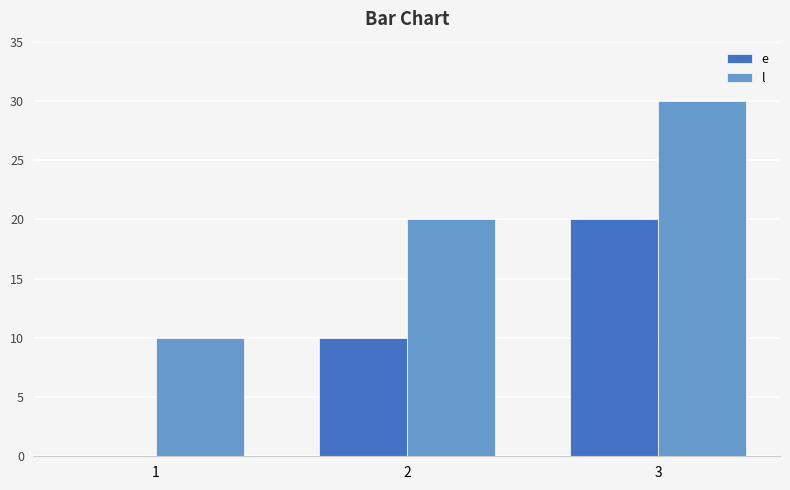

The e series shows -7 at 1. True or false?

False